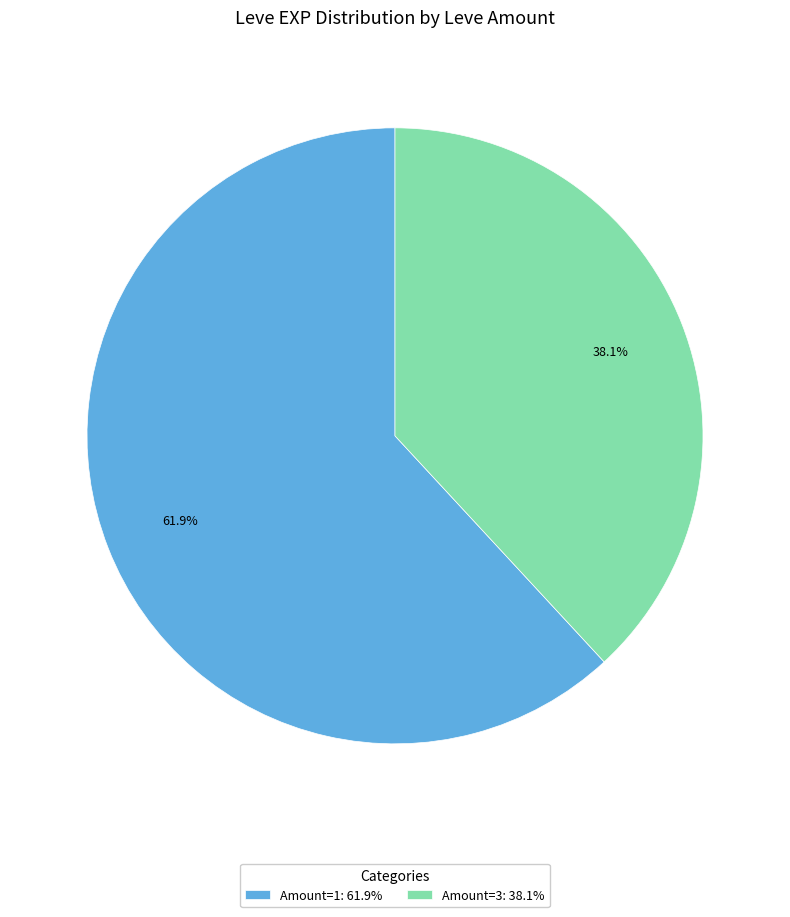

What is the smallest slice in the pie chart?

Amount=3: 38.1%